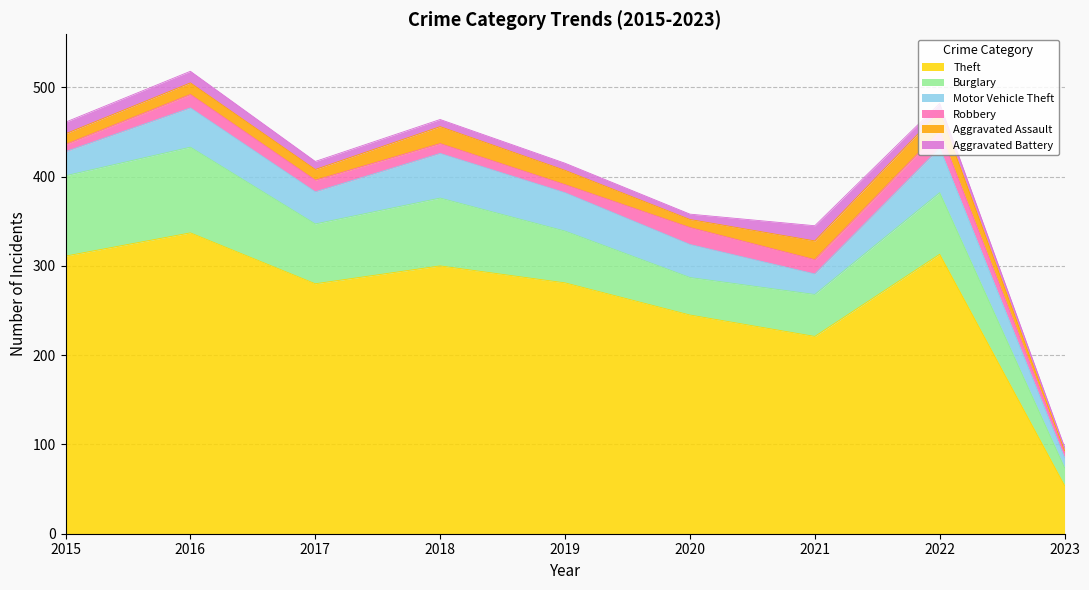

What is the value of the Theft point at the 2nd from the left?

337